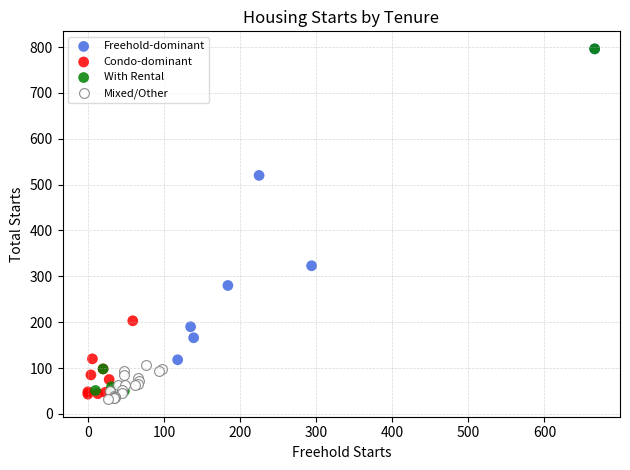

Which series has the widest spread of Y values?

With Rental